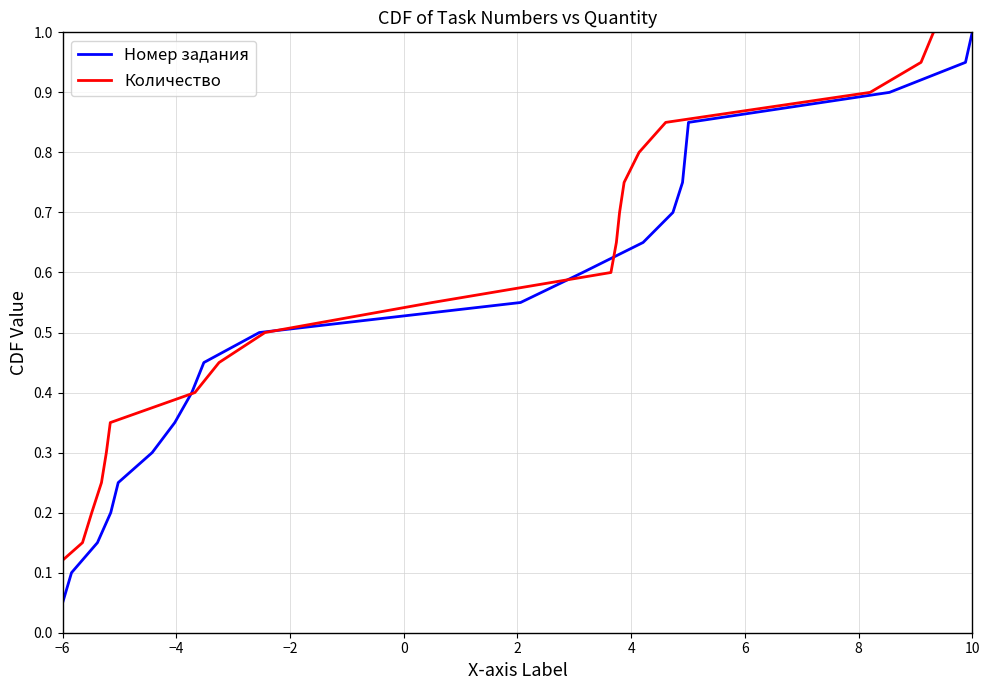

How many data points does each series have?

20